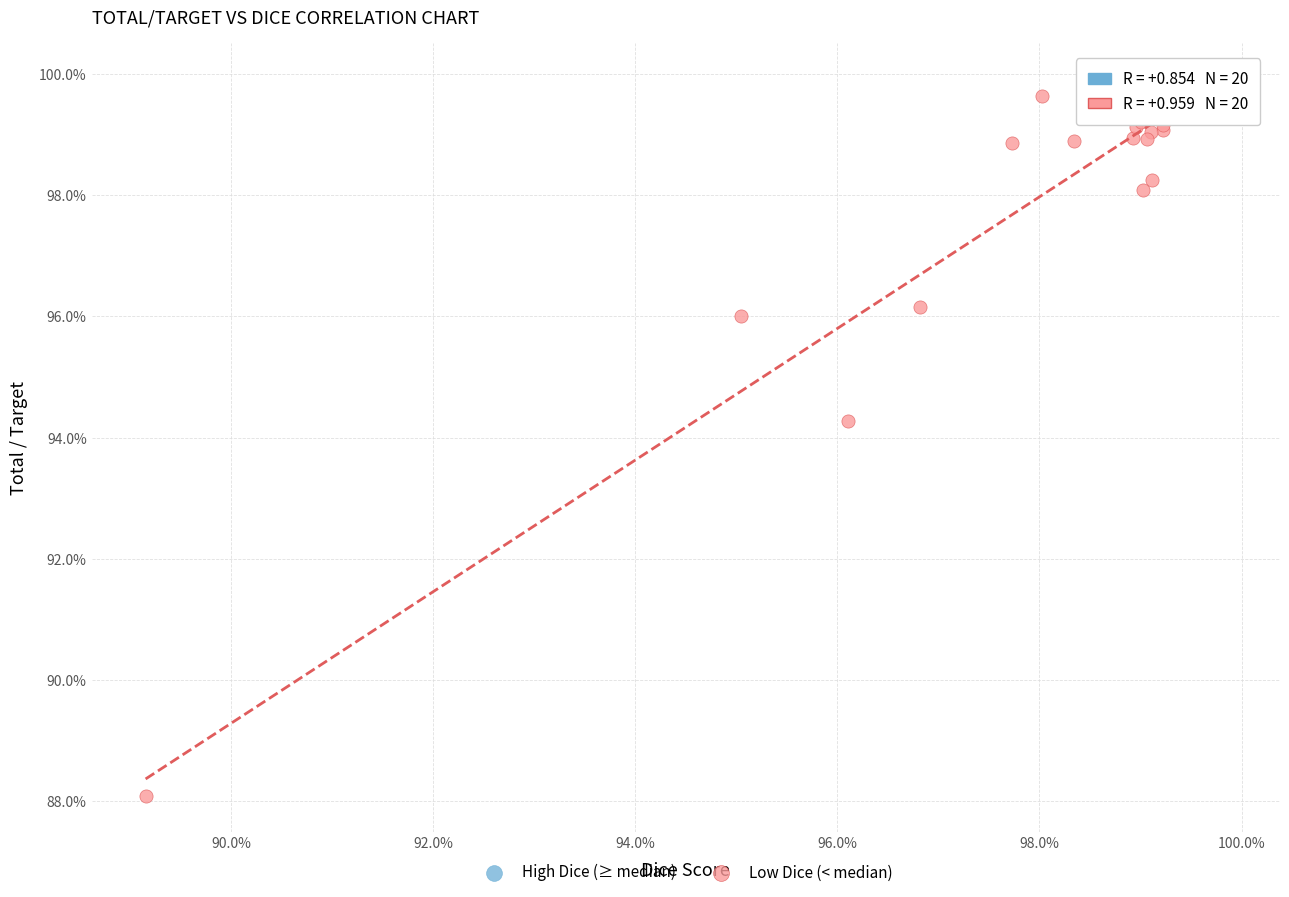

What are all the series names shown in the legend?

High Dice (≥ median), Low Dice (< median)